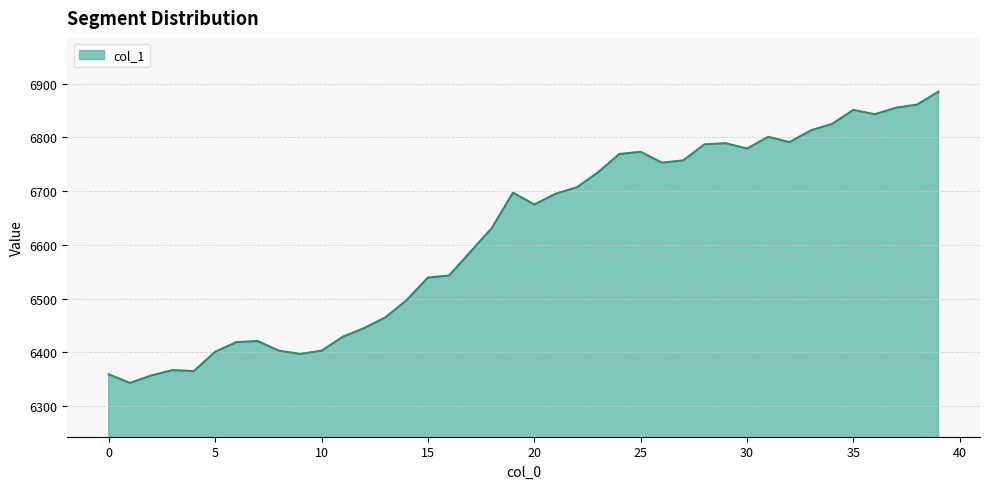

What is the greatest value displayed?

6885